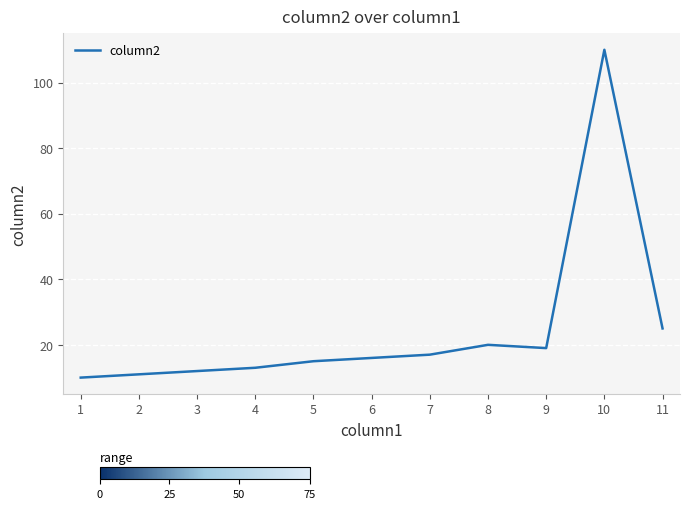

Count the number of data series in this chart.

1